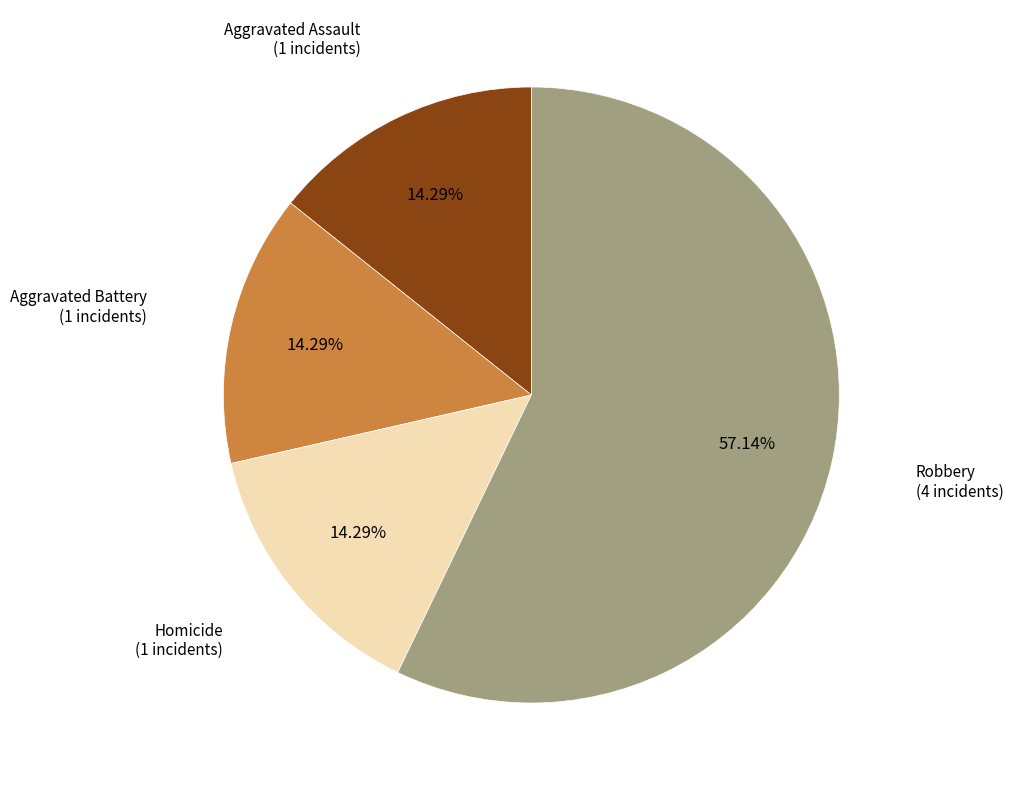

Is there a majority slice in this chart?

Yes